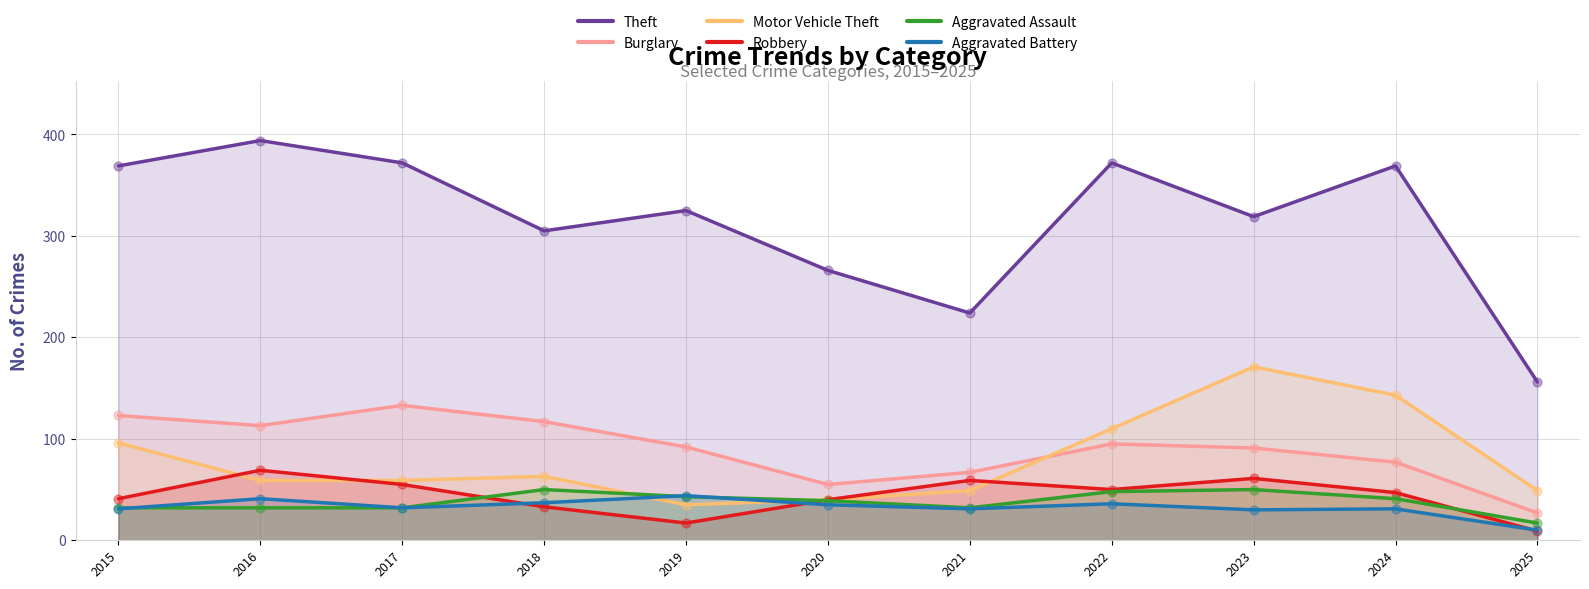

Which series contains the highest Y value?

Theft